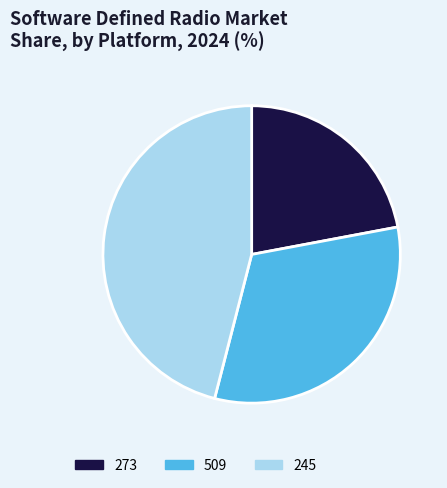

Which slice is the smallest?

273